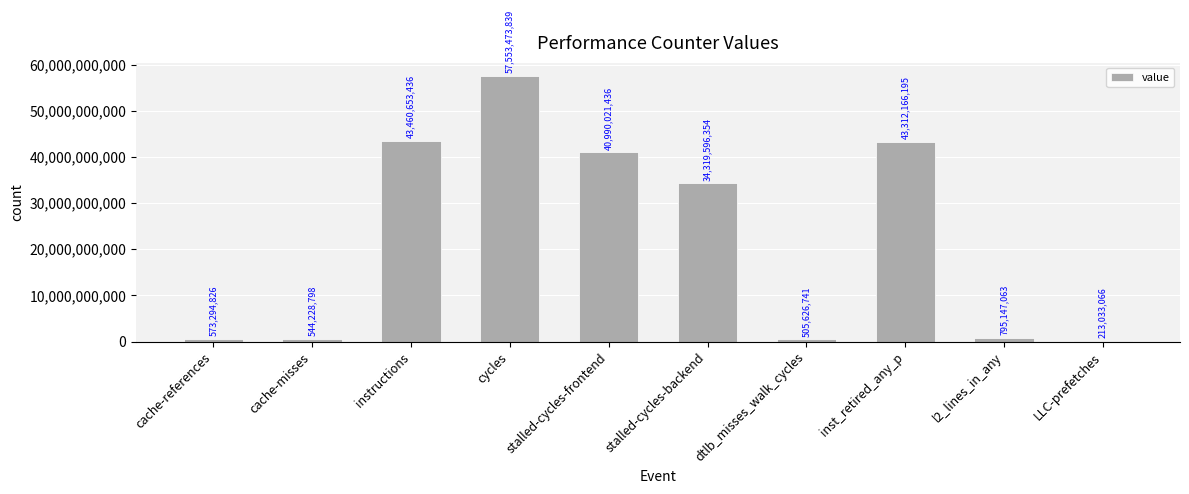

Are the bars horizontal?

No